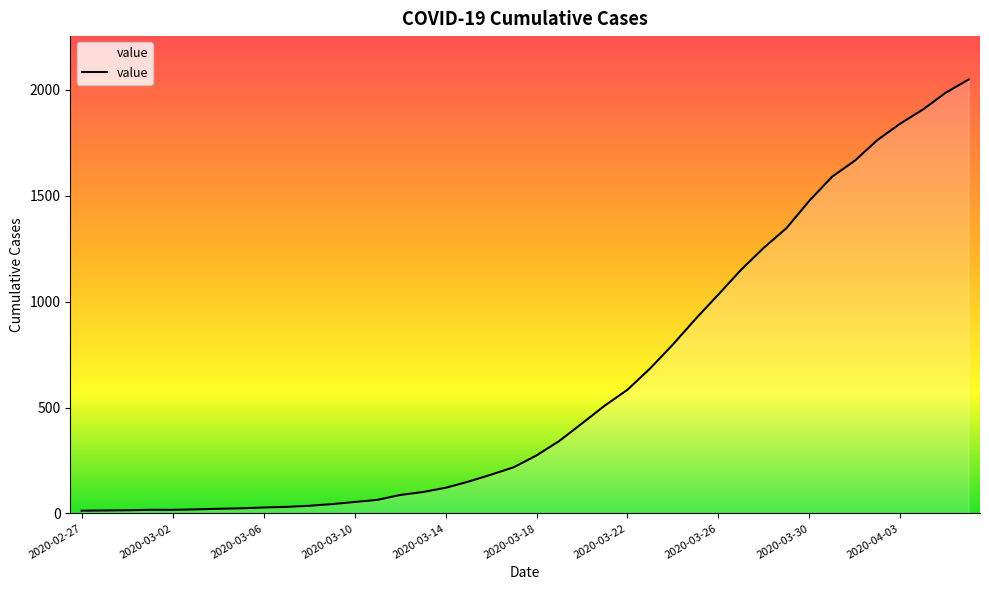

What is the difference between the maximum and minimum values?

2036